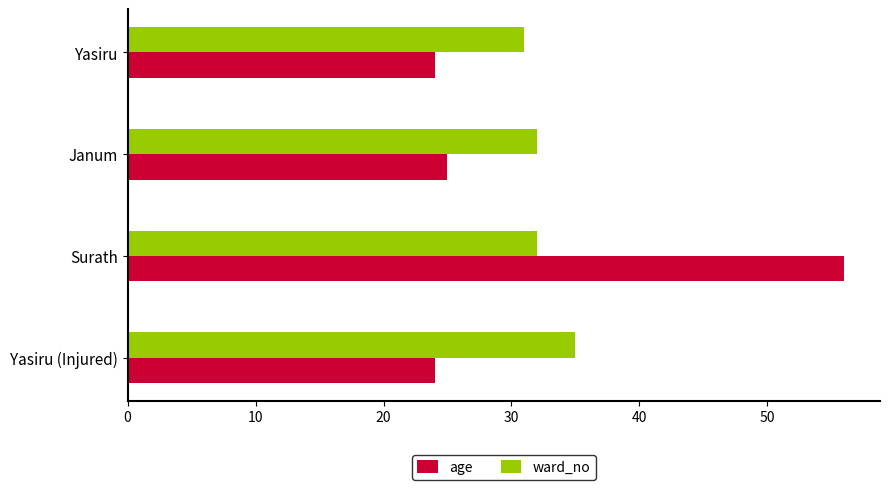

Which series has the widest spread of values?

age